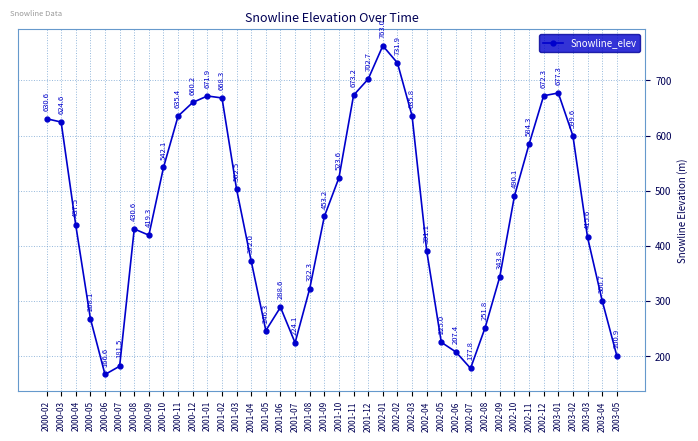

True or false: the data shows 224.7 at 2000-06.

False